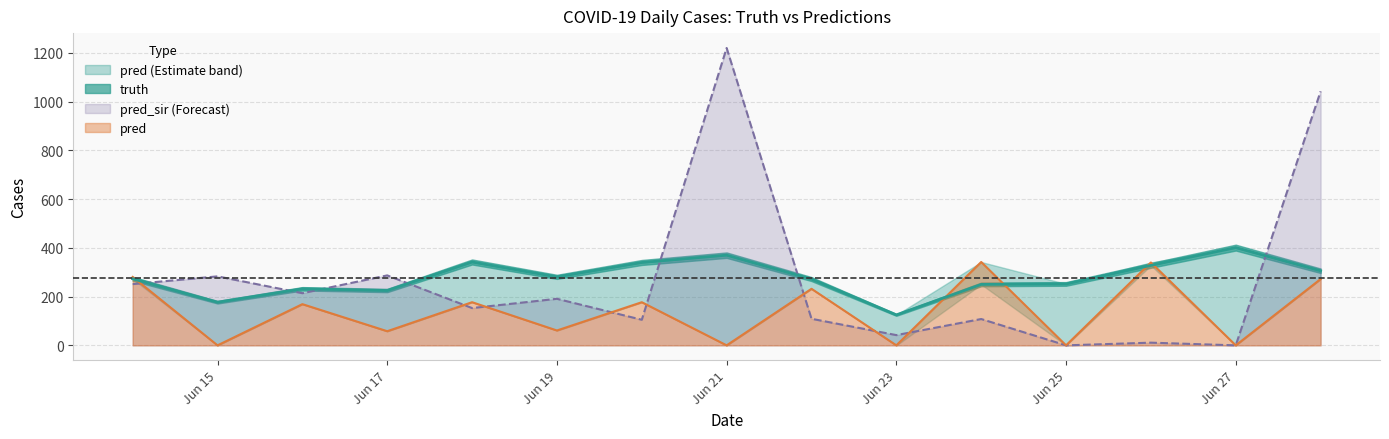

How many lines are shown in the chart?

3